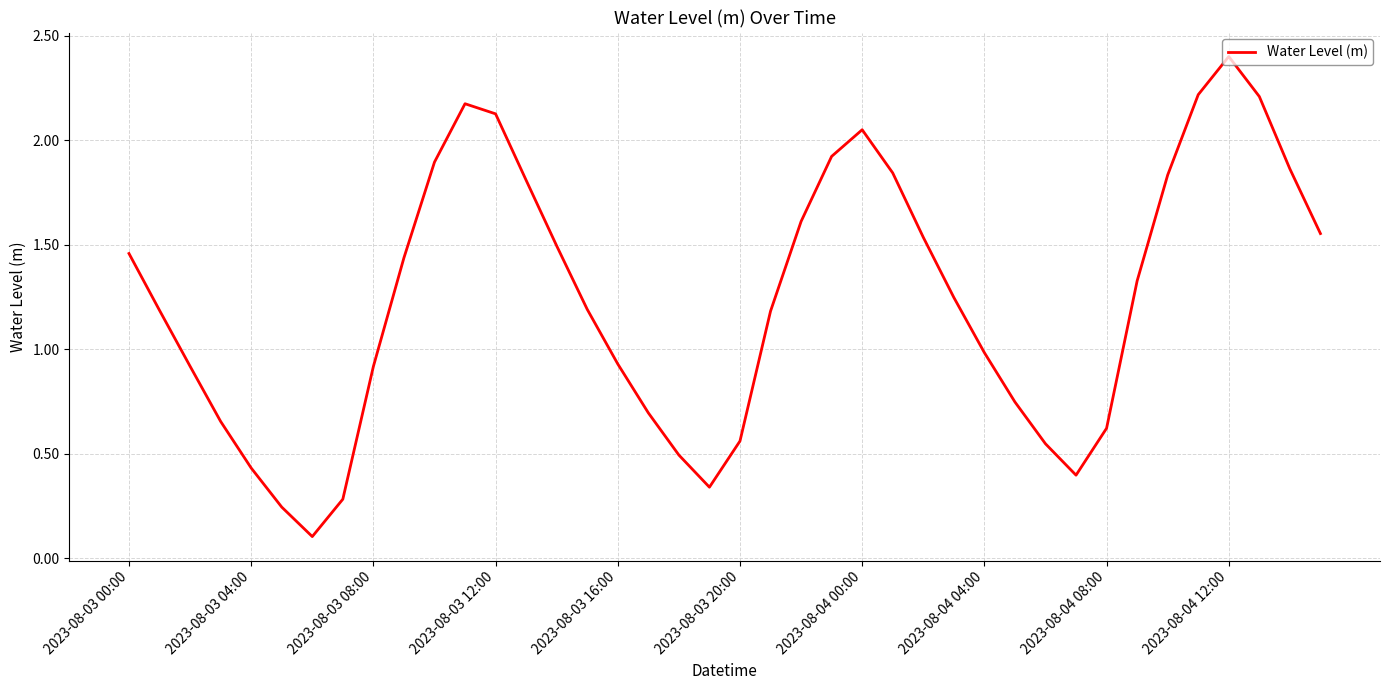

What is the difference between the maximum and minimum values?

2.3